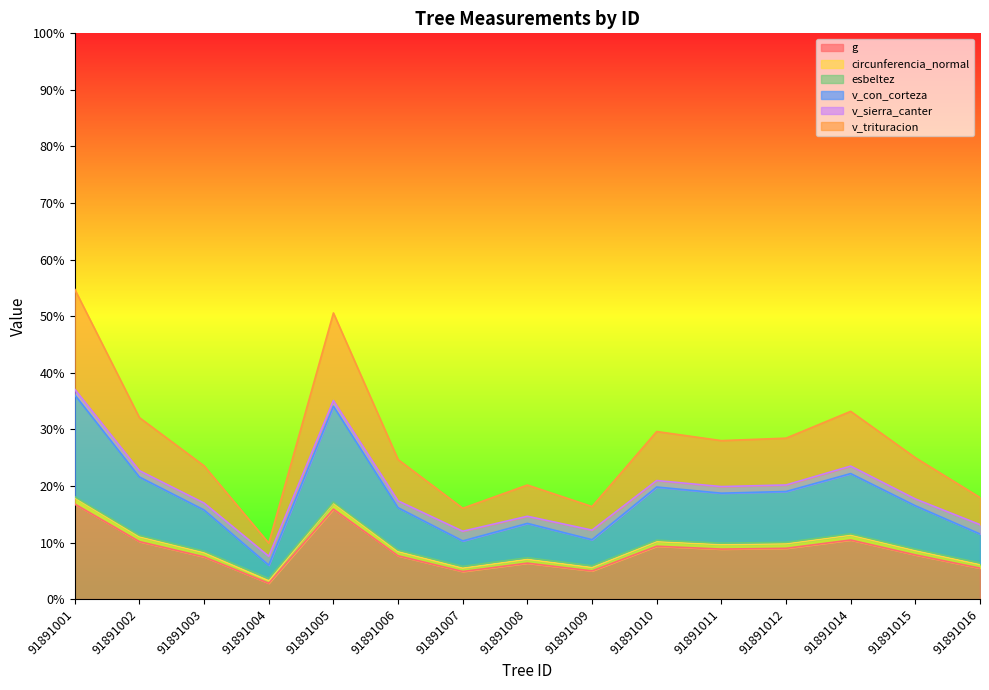

The v_con_corteza series shows 360.0 at 91891007. True or false?

True